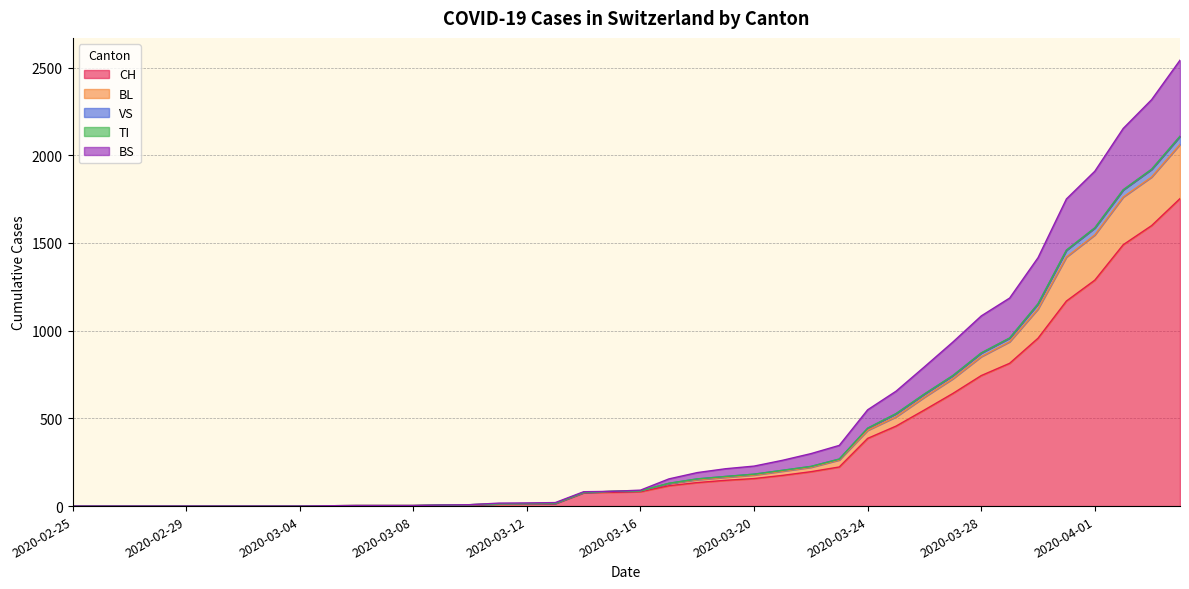

What is the highest value of the CH series?

1753